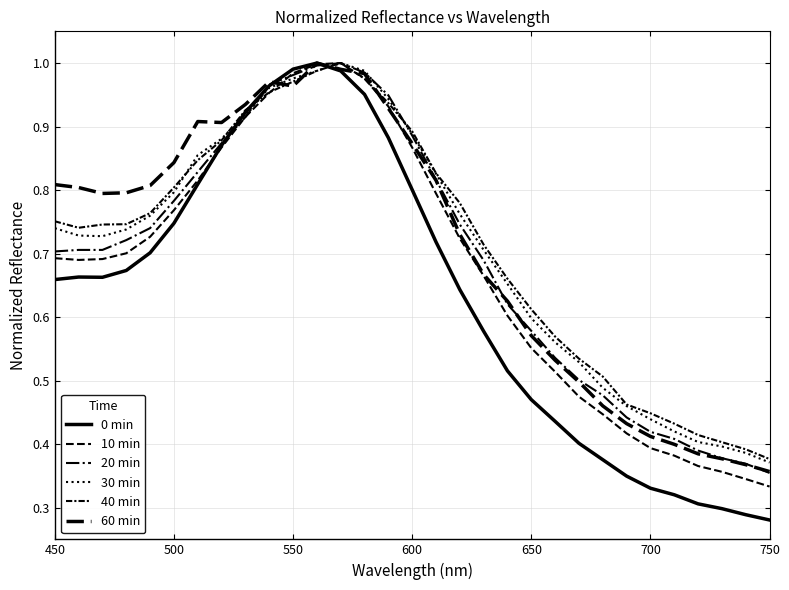

Does the chart display data point markers on the line(s)?

No